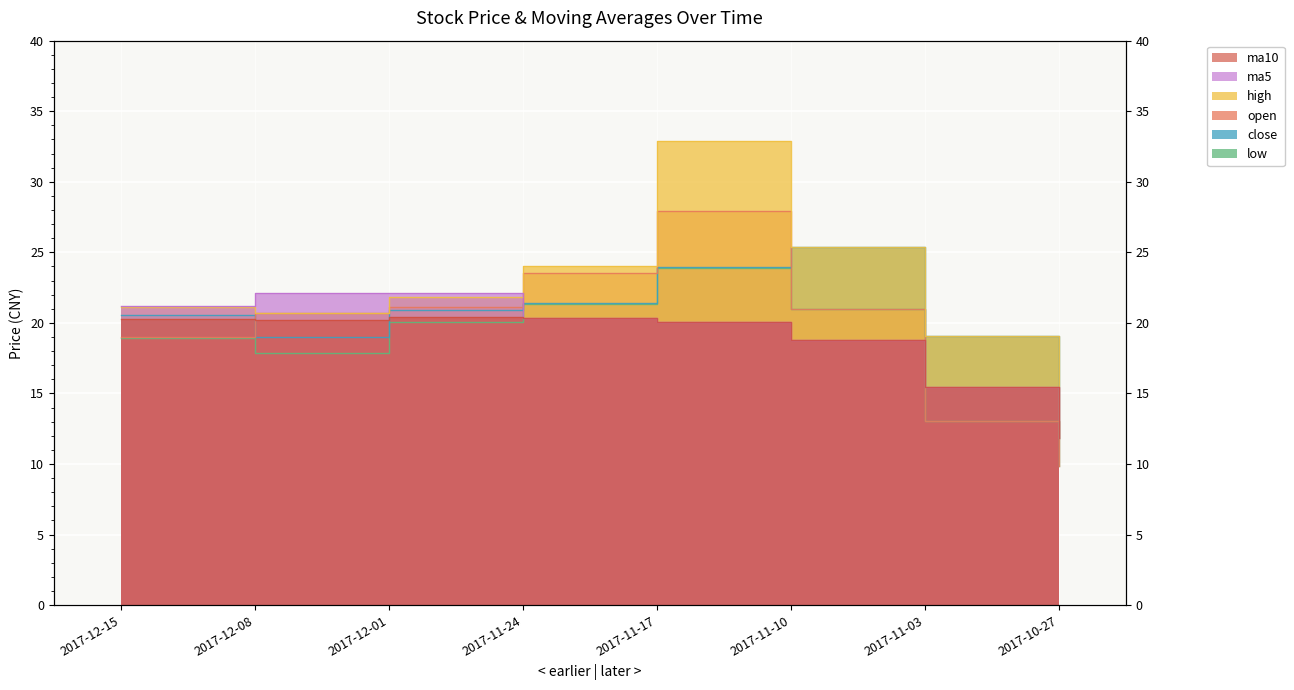

Rank the series at 2017-12-01 from lowest to highest value.

low, ma10, close, open, high, ma5